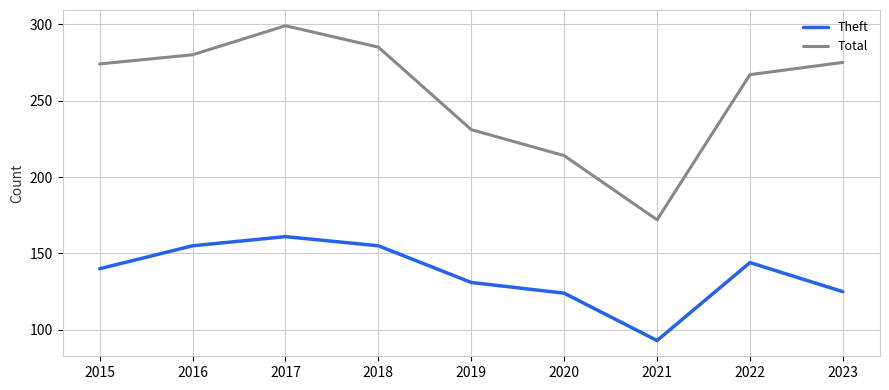

List the series in order of their peak value, lowest first.

Theft, Total